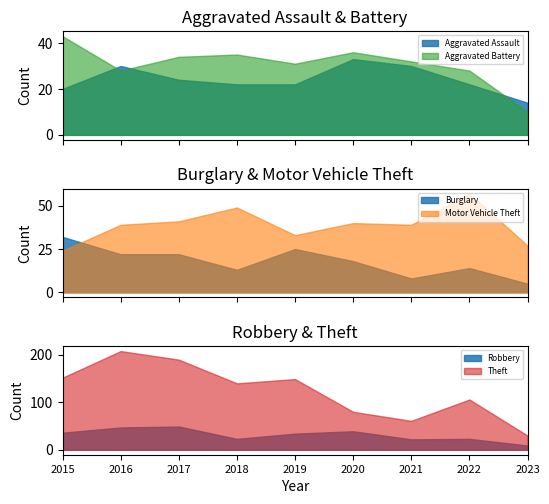

At which label is Aggravated Battery closest to 26?

2016